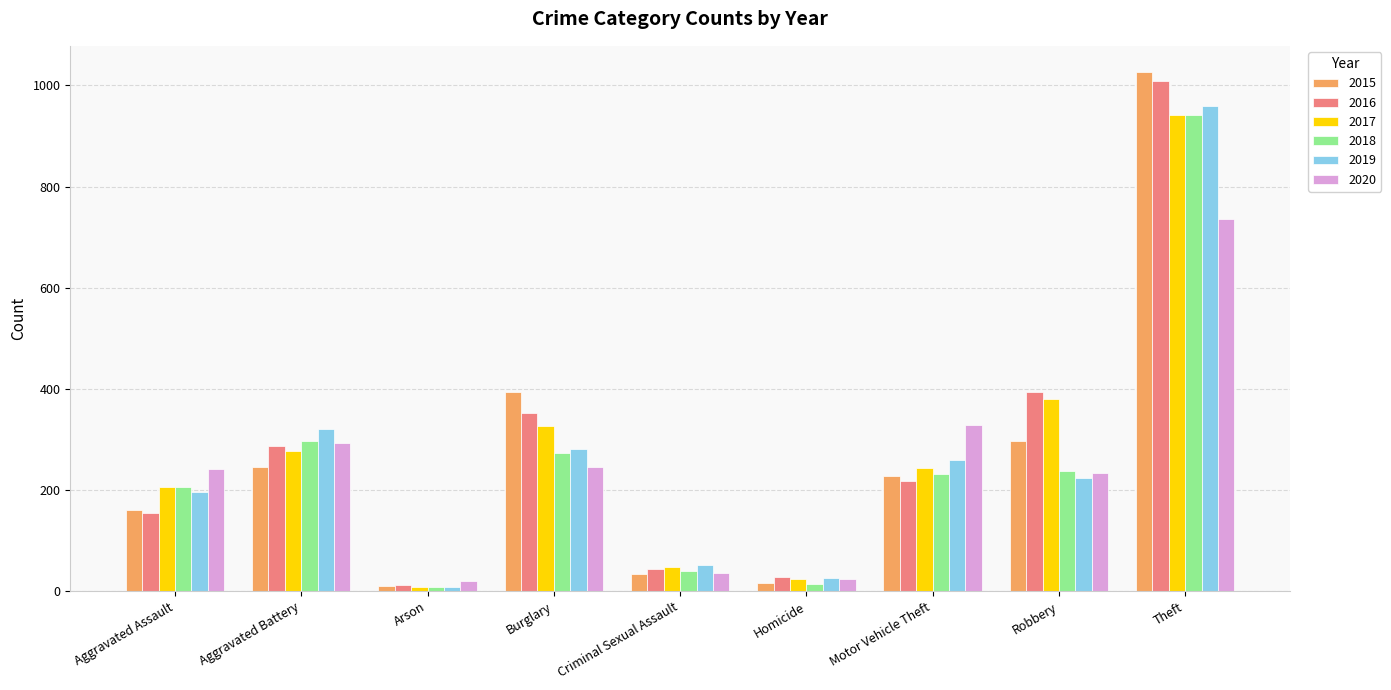

Is the value of 2019 at Criminal Sexual Assault greater than the value of 2020 at Aggravated Battery?

No